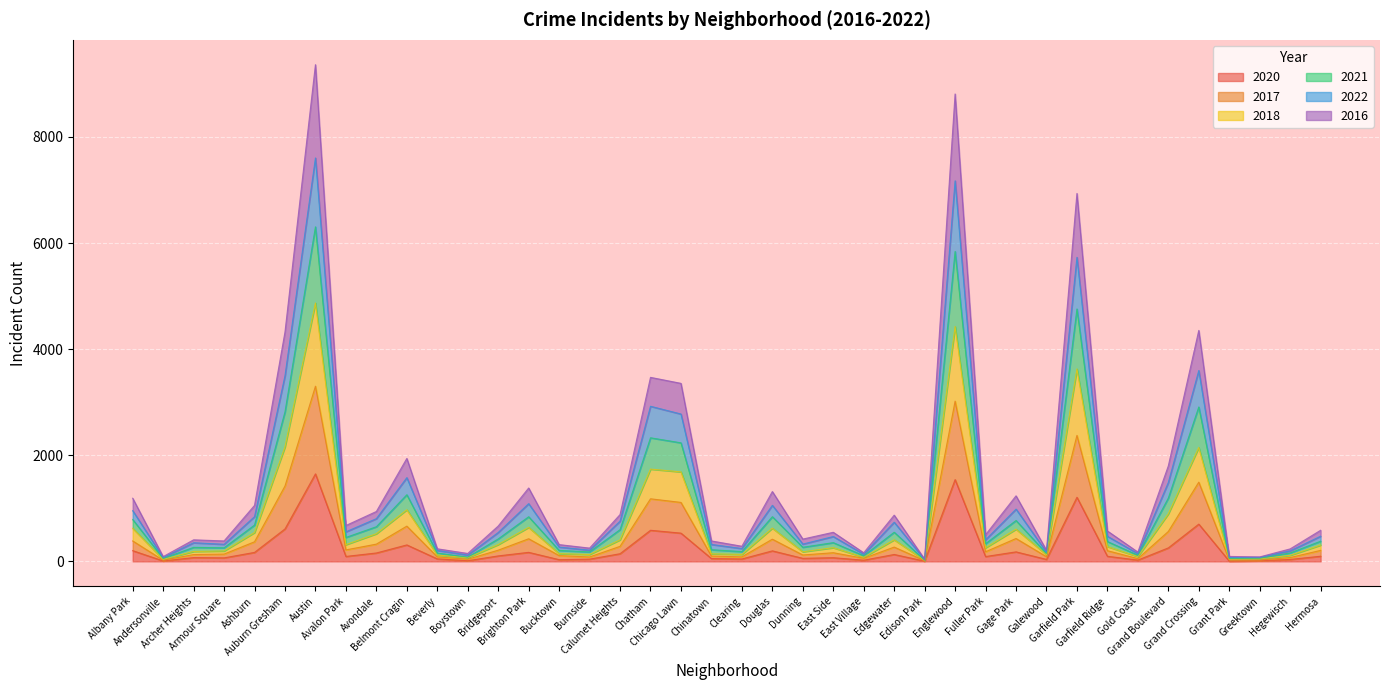

How many interior local peaks does the 2020 series have?

12